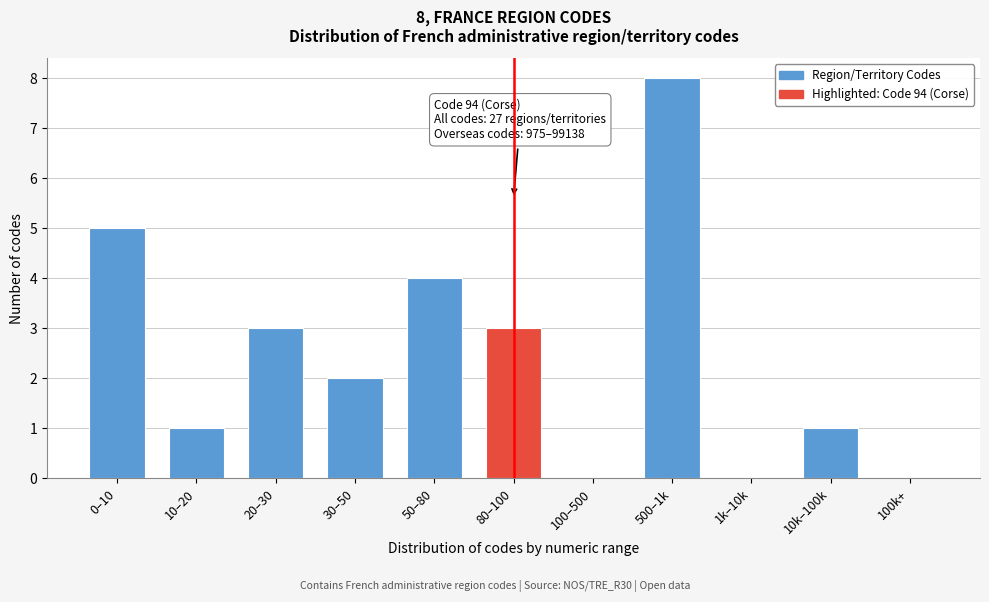

Reading left to right, what are all the values shown in this chart?

0–10=5	10–20=1	20–30=3	30–50=2	50–80=4	80–100=3	100–500=0	500–1k=8	1k–10k=0	10k–100k=1	100k+=0